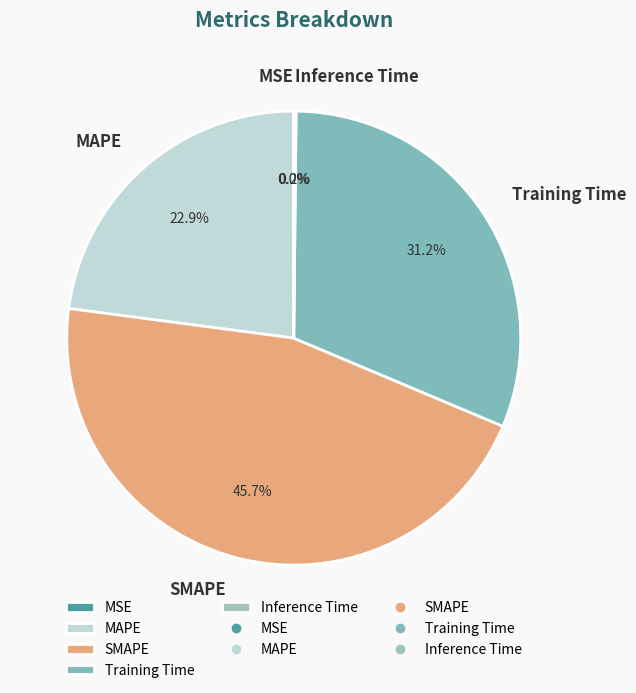

To the nearest percent, what is the average slice percentage?

20%